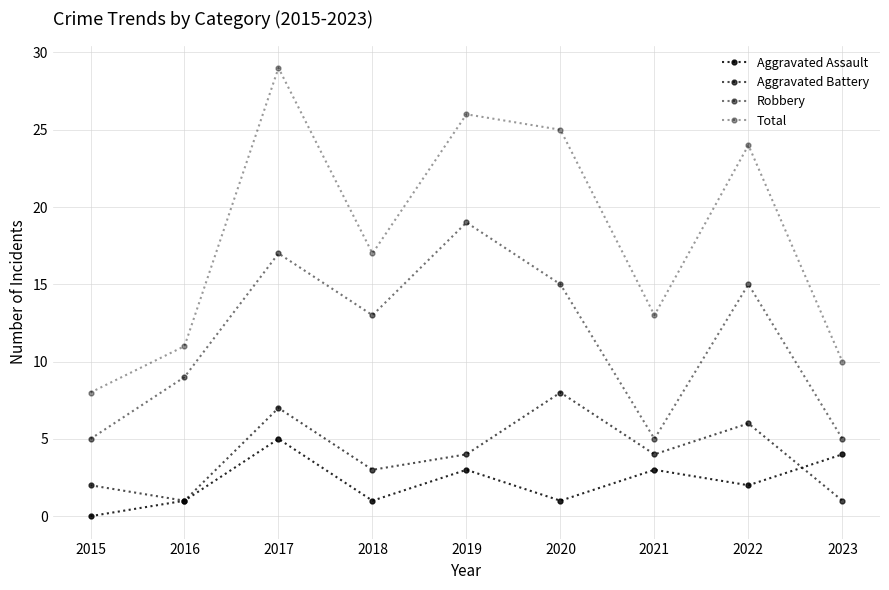

How many lines are shown in the chart?

4